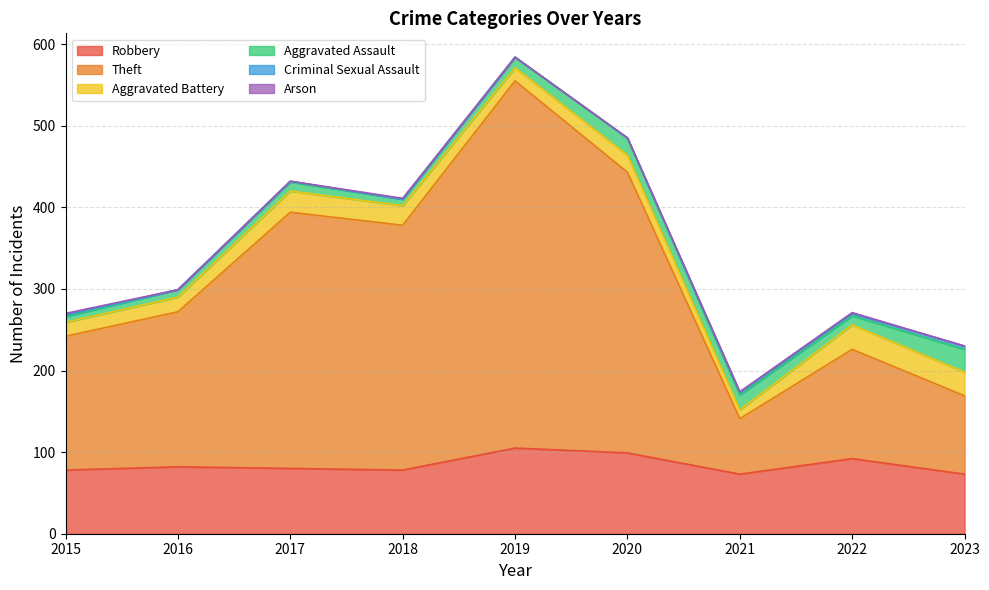

What is the value of the Theft point at the 2nd from the left?

190